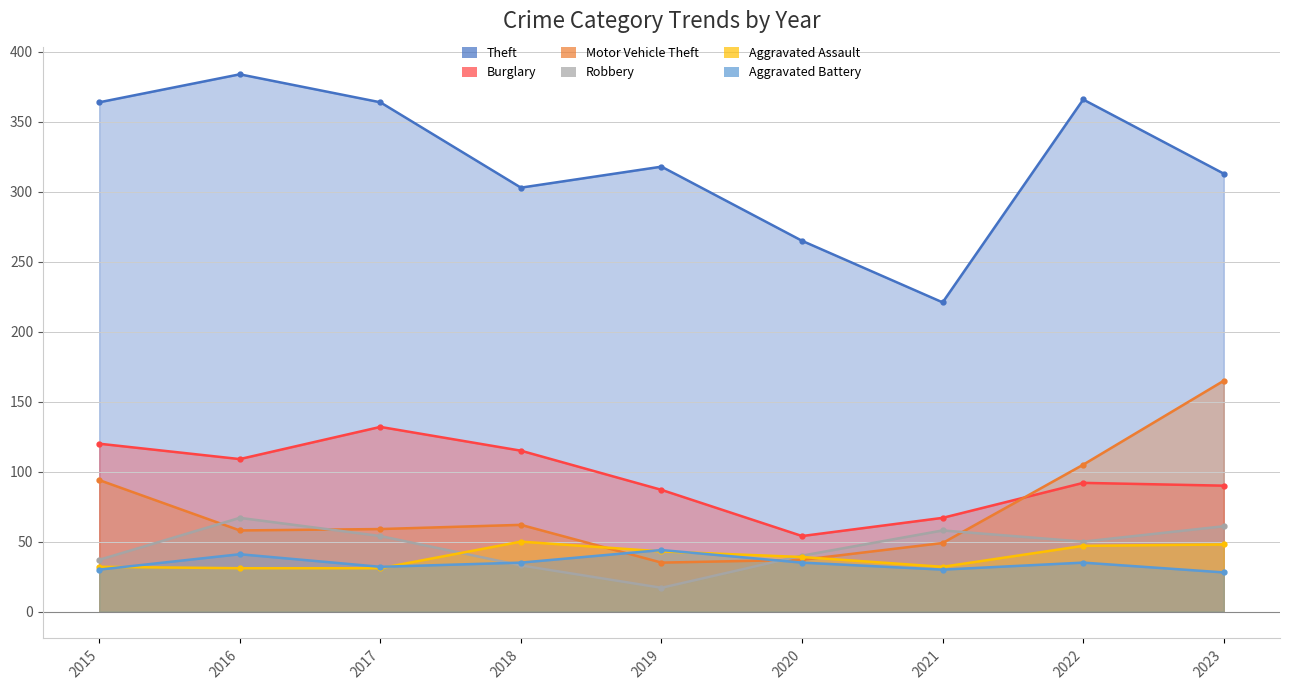

Reading left to right, extract all data points from this chart.

Theft: 2015=364	2016=384	2017=364	2018=303	2019=318	2020=265	2021=221	2022=366	2023=313
Burglary: 2015=120	2016=109	2017=132	2018=115	2019=87	2020=54	2021=67	2022=92	2023=90
Motor Vehicle Theft: 2015=94	2016=58	2017=59	2018=62	2019=35	2020=37	2021=49	2022=105	2023=165
Robbery: 2015=37	2016=67	2017=54	2018=33	2019=17	2020=40	2021=58	2022=50	2023=61
Aggravated Assault: 2015=32	2016=31	2017=31	2018=50	2019=43	2020=39	2021=32	2022=47	2023=48
Aggravated Battery: 2015=30	2016=41	2017=32	2018=35	2019=44	2020=35	2021=30	2022=35	2023=28